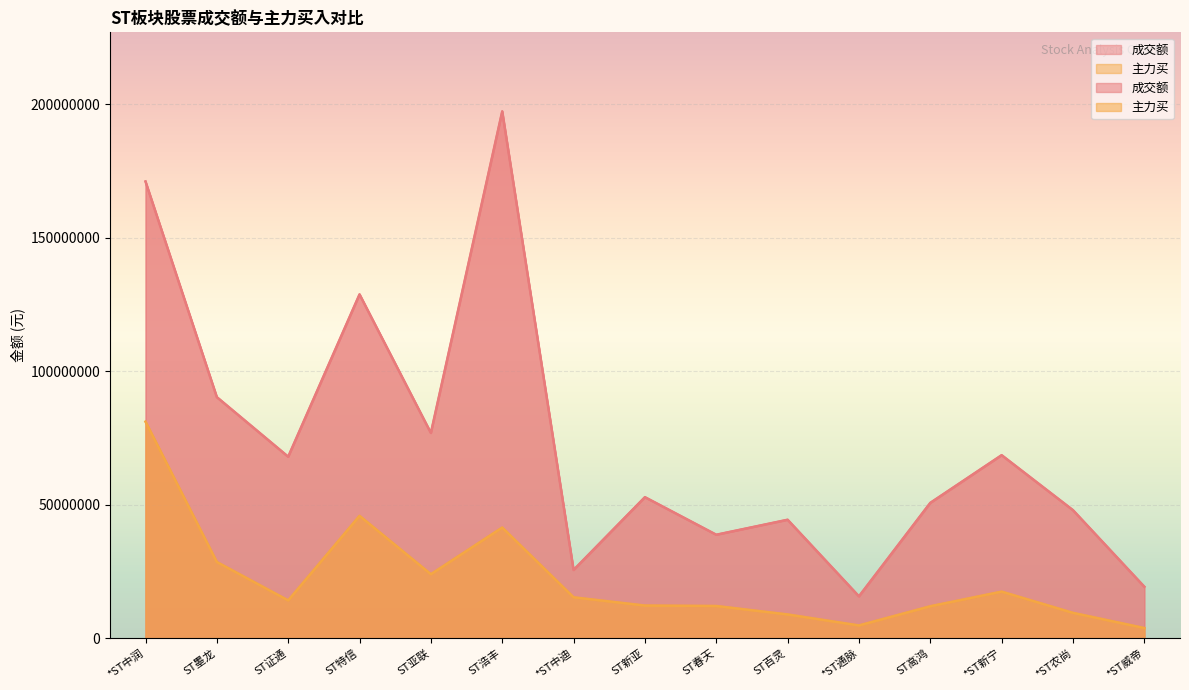

At which category does 成交额 reach its first local peak?

ST特信